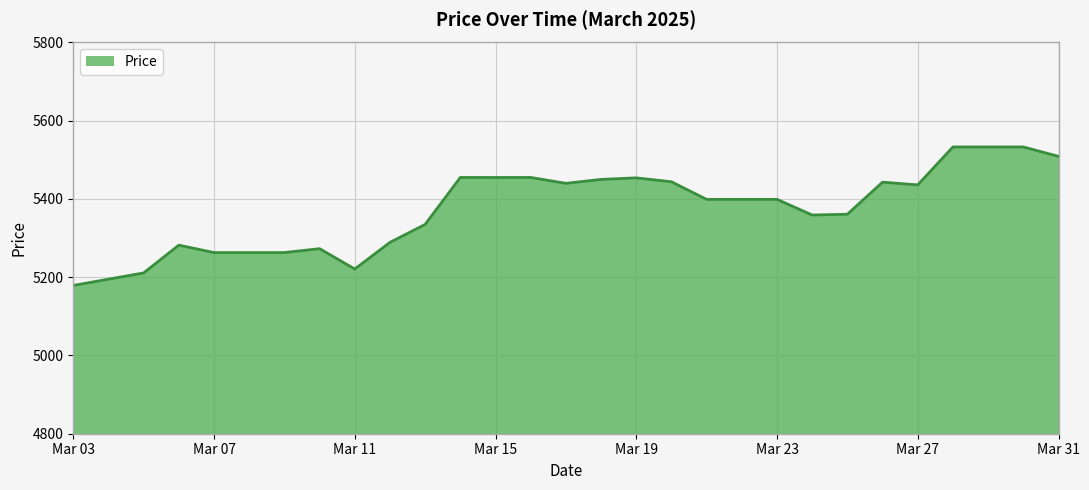

What is the difference between the maximum and minimum values?

354